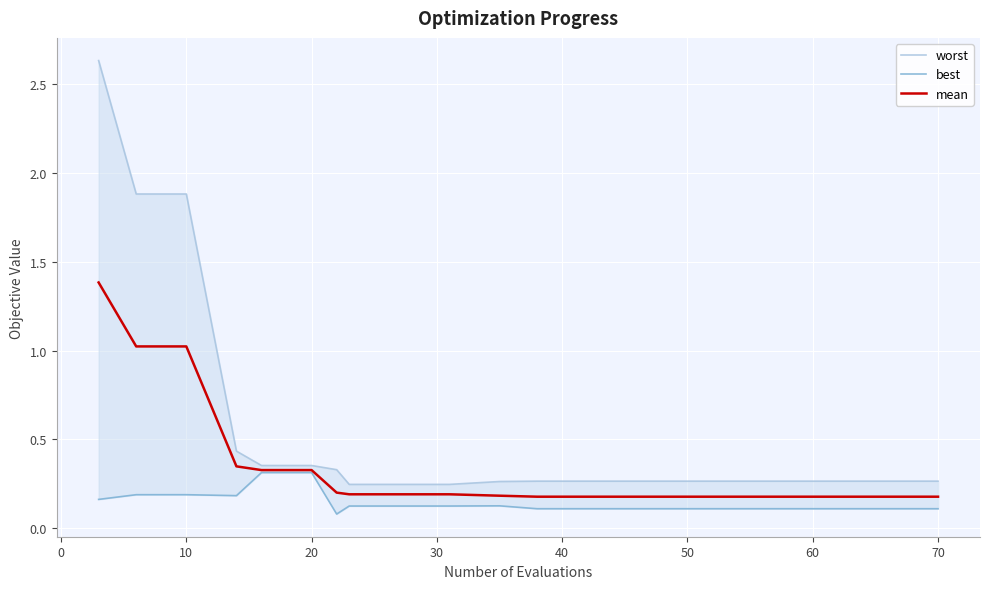

What is the difference between the second highest and second lowest values in the best series?

0.2